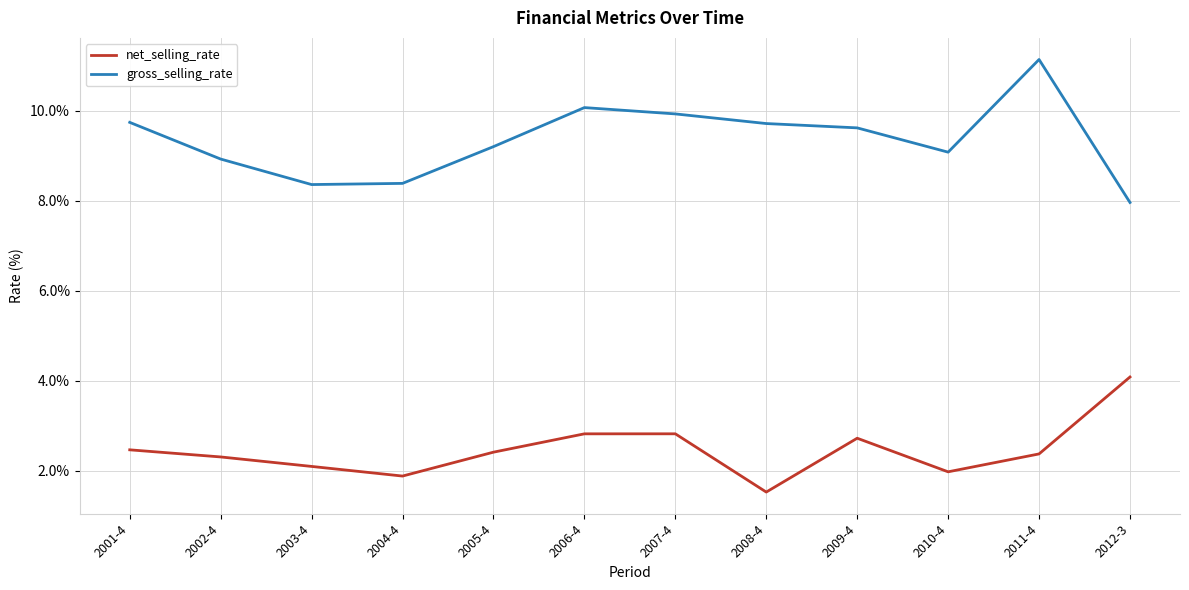

In net_selling_rate, how many points are higher than both neighbors (excluding endpoints)?

2